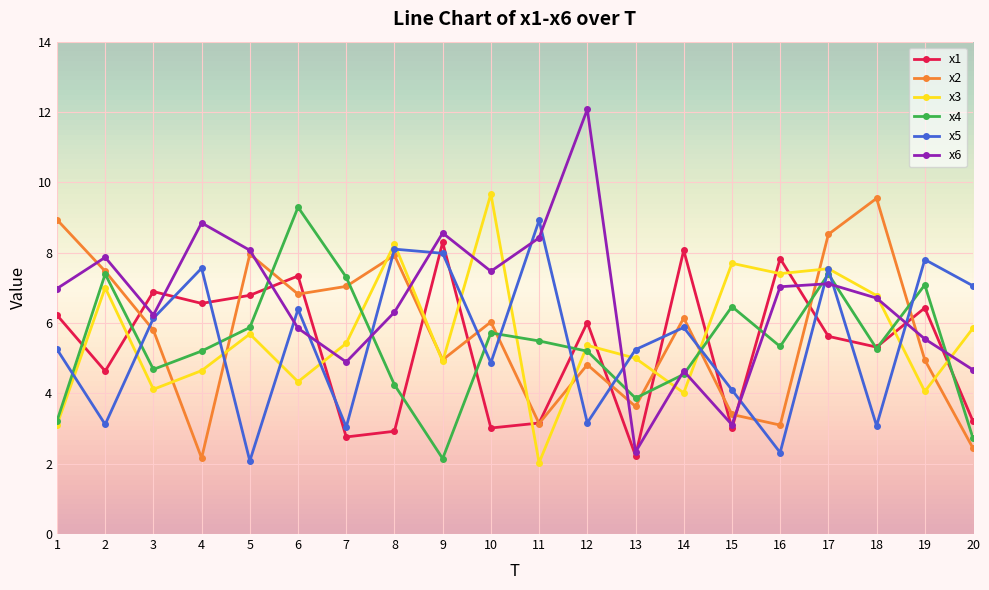

Which label corresponds to the largest value in the chart?

12